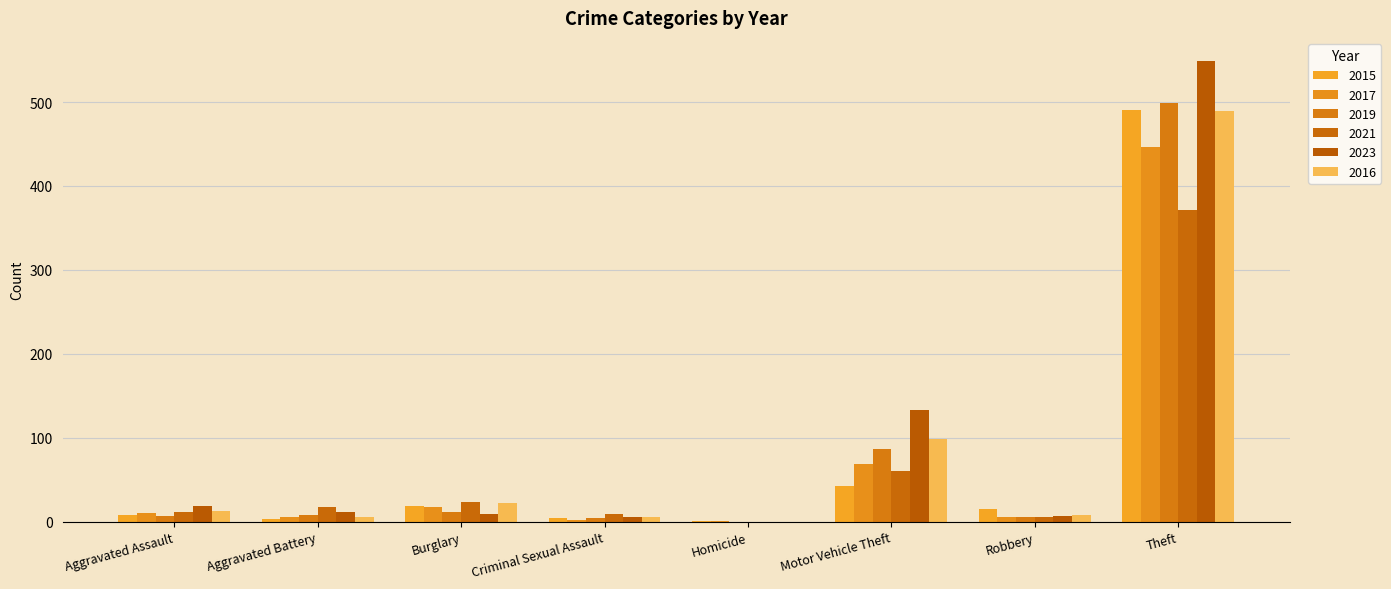

How many series are shown in this chart?

6